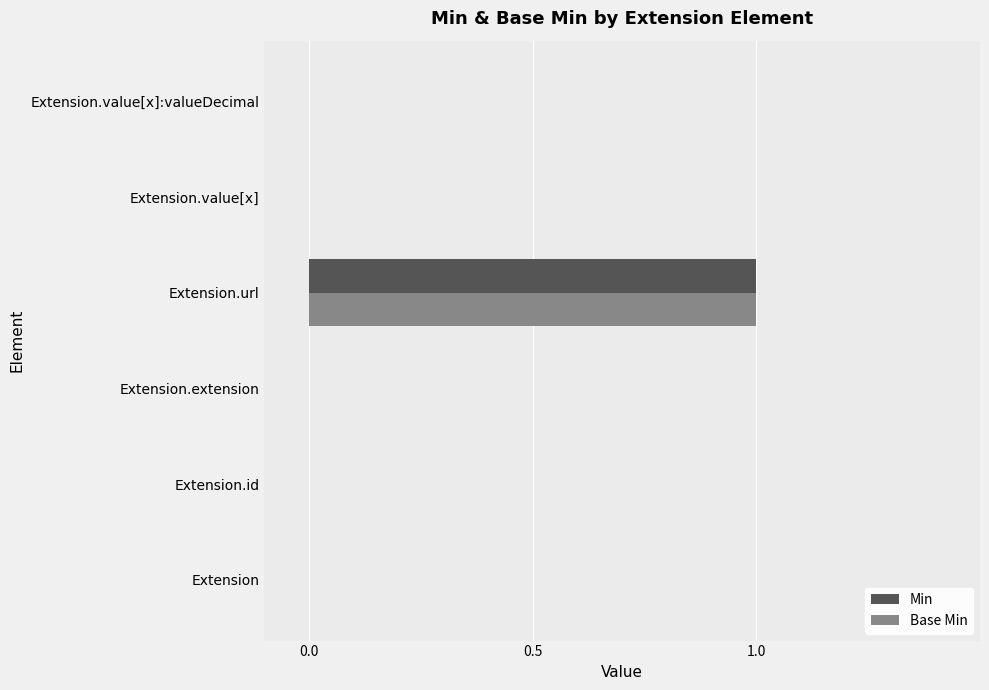

The value of Base Min at Extension.extension is 0. True or false?

True